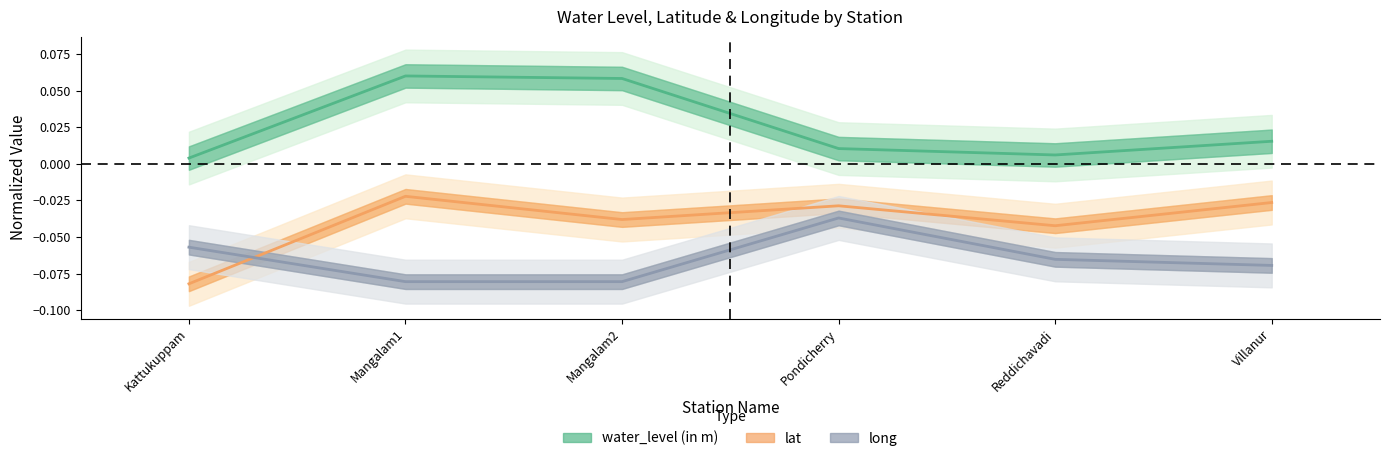

True or false: long has more than 1 points higher than both neighbors.

False